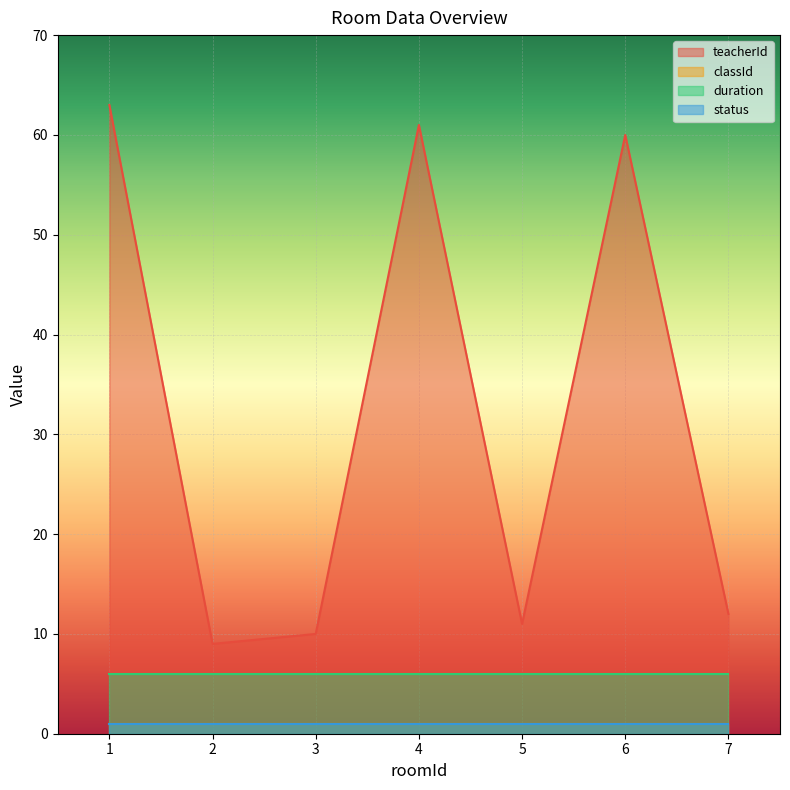

What is the value of the teacherId point at the 3rd from the left?

10